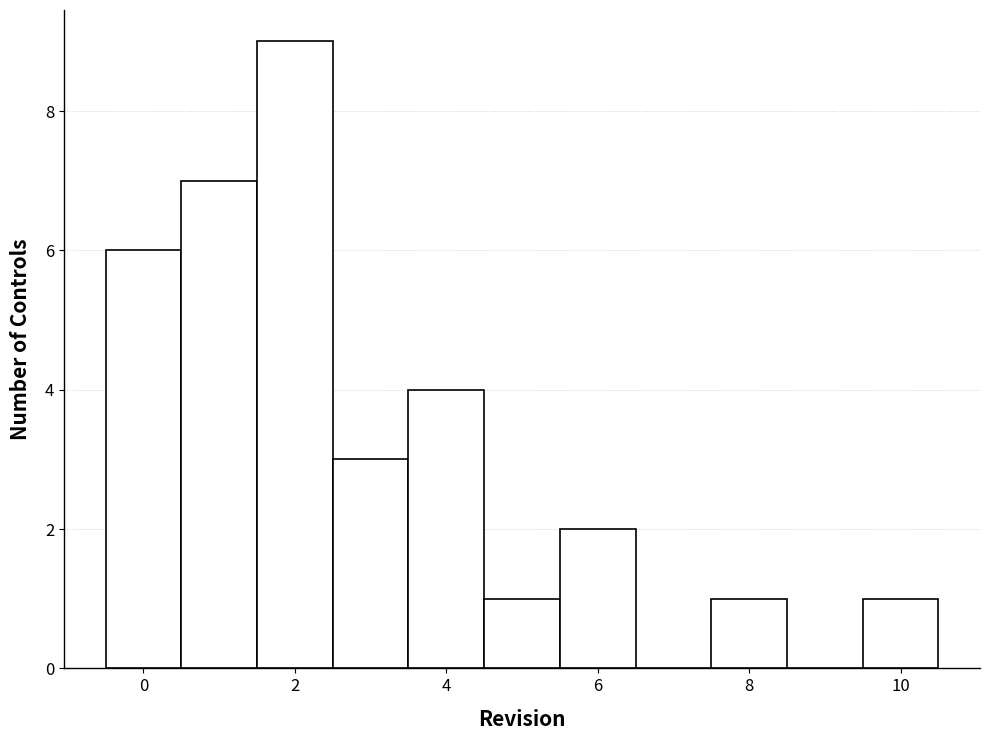

Reading left to right, transcribe this chart: for each bar, give the range it covers on the x-axis and its height. Neither the bar edges nor the heights are printed on the chart, so give them approximately, as read against the axes.

-0.5 to 0.5: 6
0.5 to 1.5: 7
1.5 to 2.5: 9
2.5 to 3.5: 3
3.5 to 4.5: 4
4.5 to 5.5: 1
5.5 to 6.5: 2
6.5 to 7.5: 0
7.5 to 8.5: 1
8.5 to 9.5: 0
9.5 to 10.5: 1